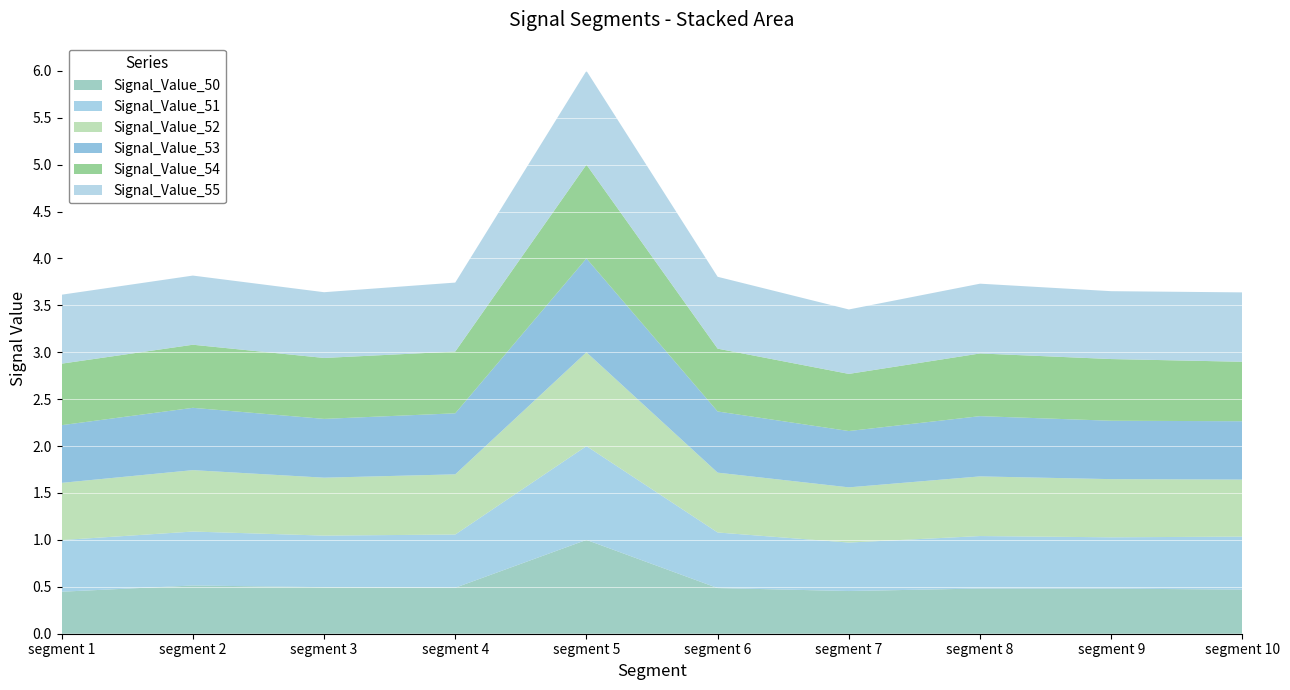

Reading right to left, list all the values displayed in this chart.

Signal_Value_50: 0.5	0.5	0.5	0.5	0.5	1.0	0.5	0.5	0.5	0.4
Signal_Value_51: 0.6	0.5	0.6	0.5	0.6	1.0	0.6	0.5	0.6	0.6
Signal_Value_52: 0.6	0.6	0.6	0.6	0.6	1.0	0.6	0.6	0.7	0.6
Signal_Value_53: 0.6	0.6	0.6	0.6	0.7	1.0	0.7	0.6	0.7	0.6
Signal_Value_54: 0.6	0.7	0.7	0.6	0.7	1.0	0.7	0.6	0.7	0.7
Signal_Value_55: 0.7	0.7	0.7	0.7	0.8	1.0	0.7	0.7	0.7	0.7